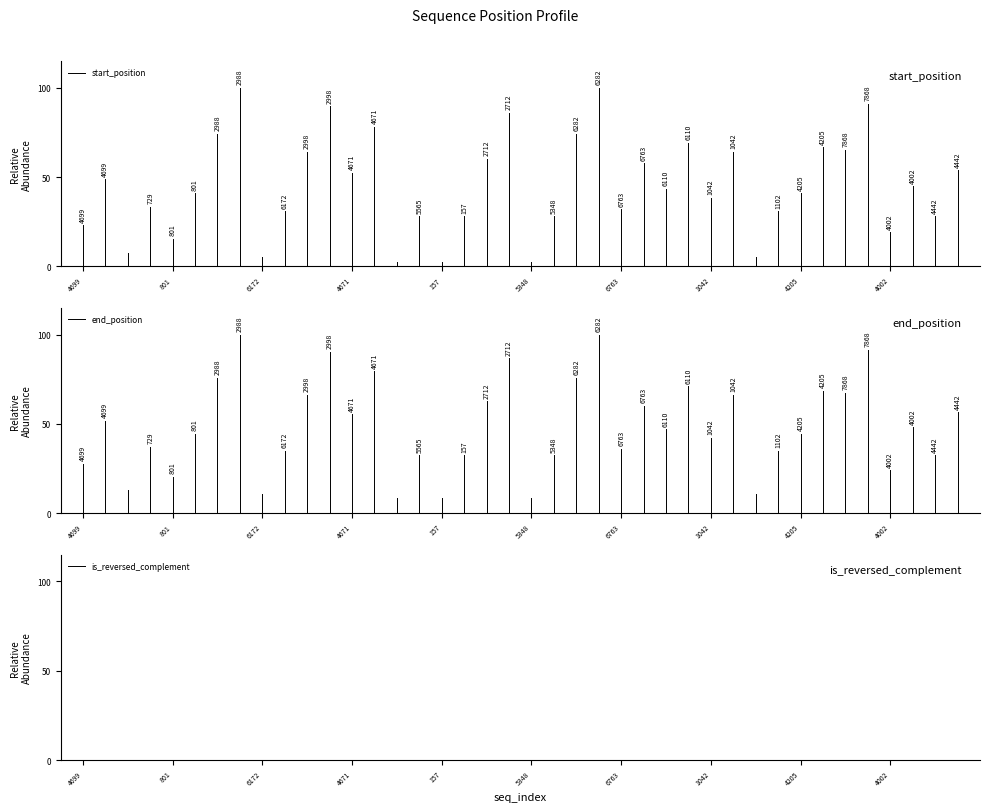

Which category has the lowest value across all series?

4699